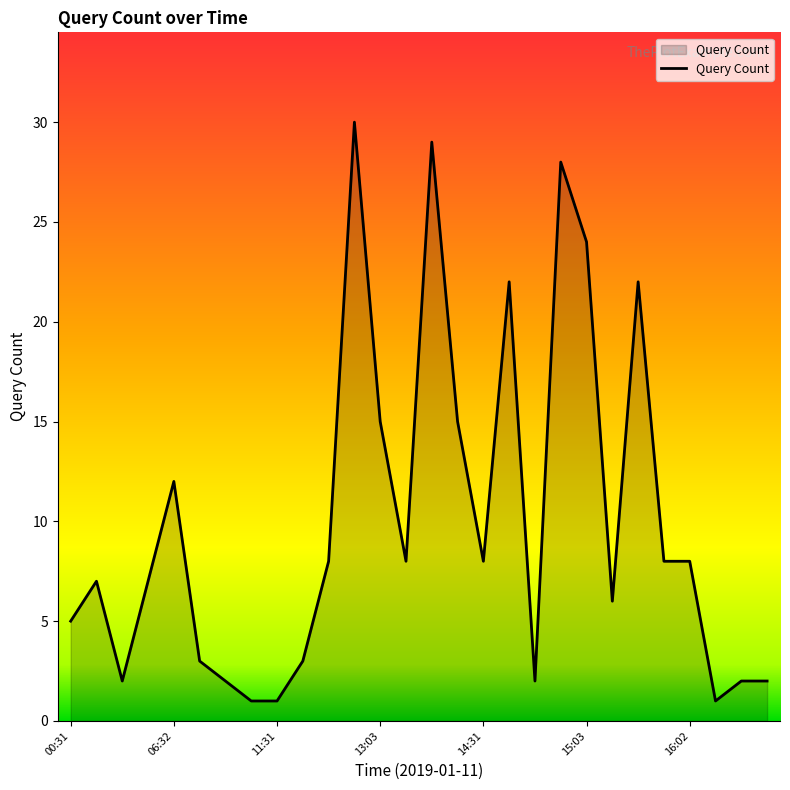

What is the maximum value shown in the chart?

30